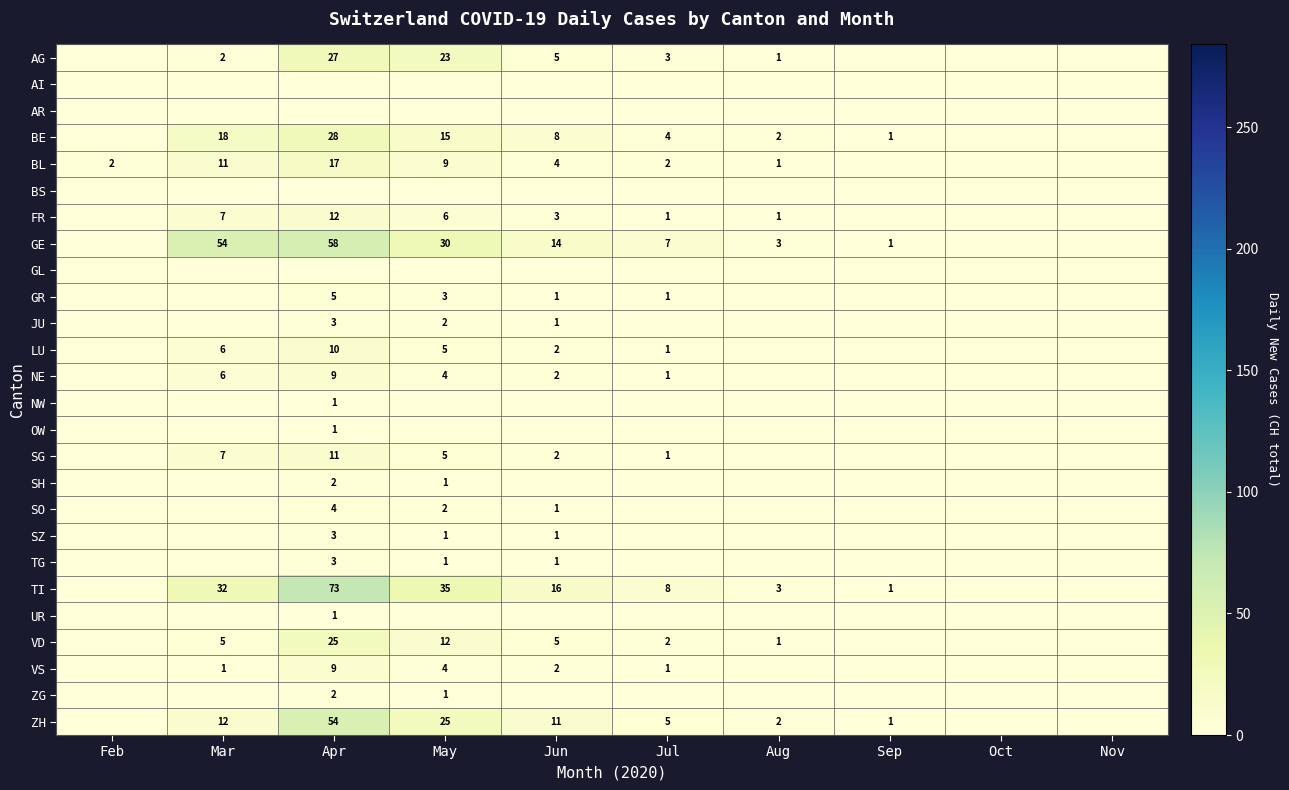

How many categories are shown in the chart?

10